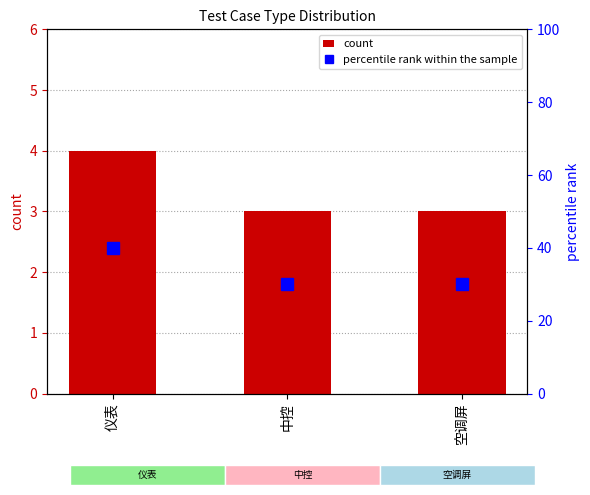

What is the sum of all percentile rank within the sample values?

100